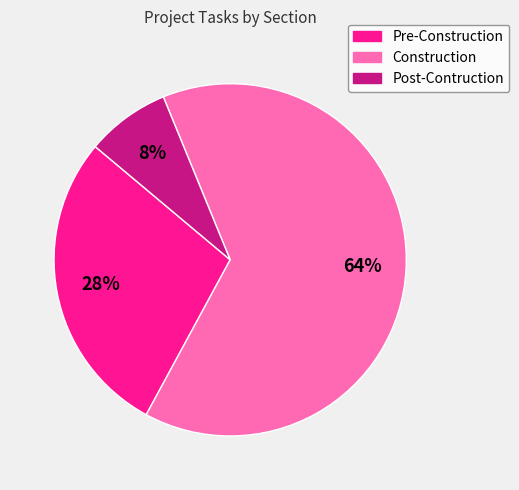

Is Construction the majority of the pie?

Yes